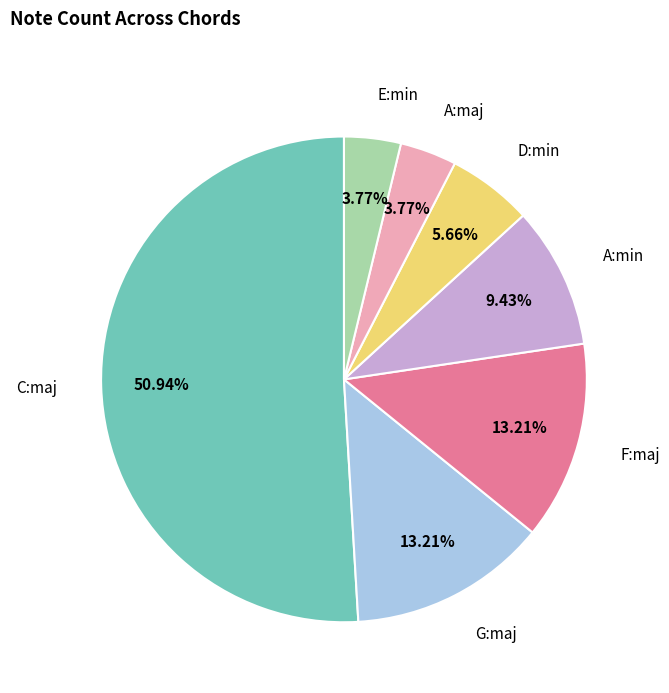

Combined, what portion of the pie is A:maj and G:maj?

17.0%